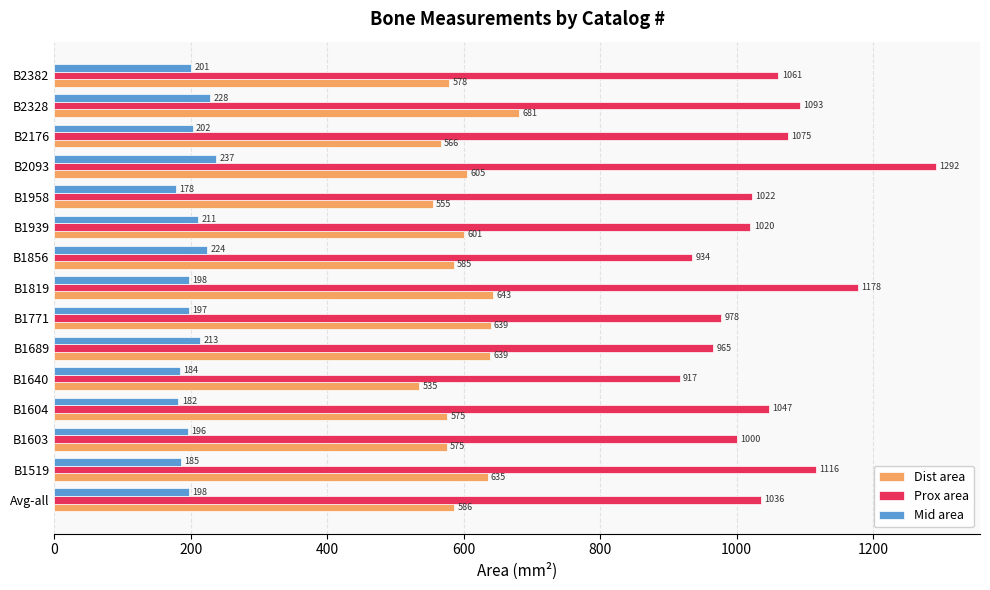

True or false: Dist area has a value of 681.0 at B2328.

True